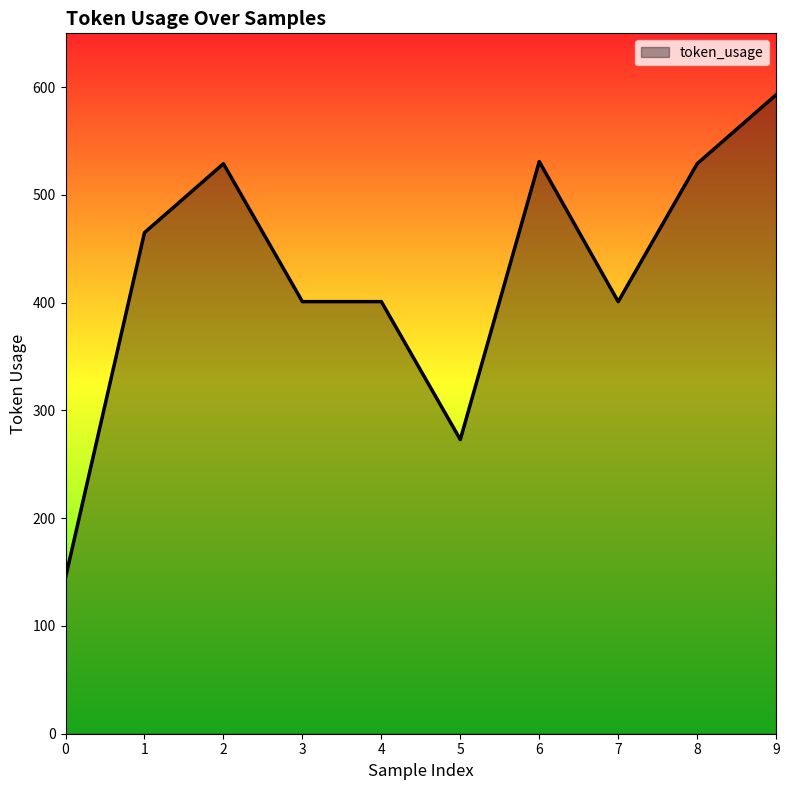

Approximately how many times larger is the value at 4 compared to 0?

2.8